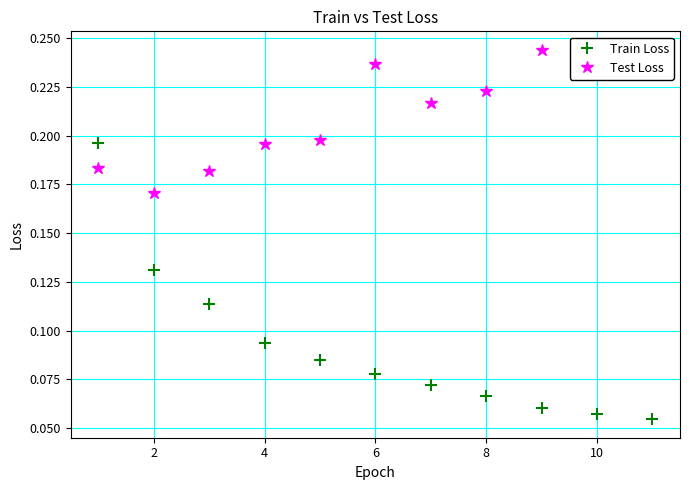

What is the sum of all Train Loss values?

1.0